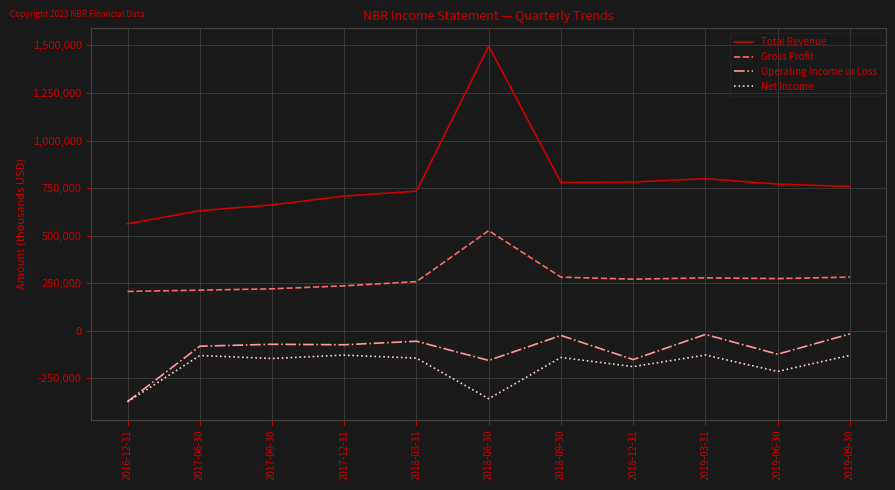

True or false: Total Revenue and Net Income intersect in this chart.

False